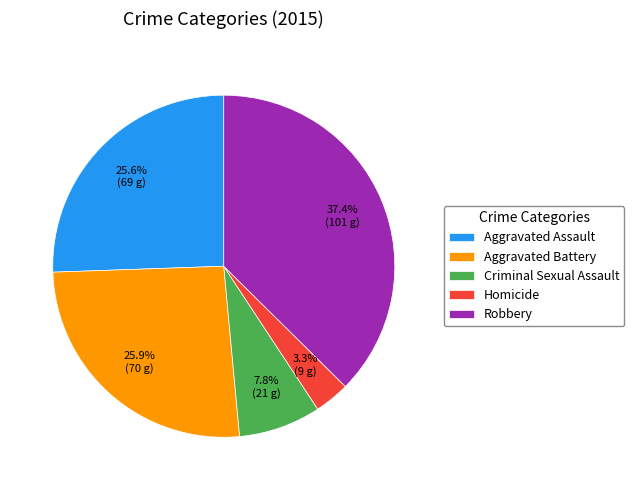

Between Aggravated Assault and Criminal Sexual Assault, which is larger?

Aggravated Assault